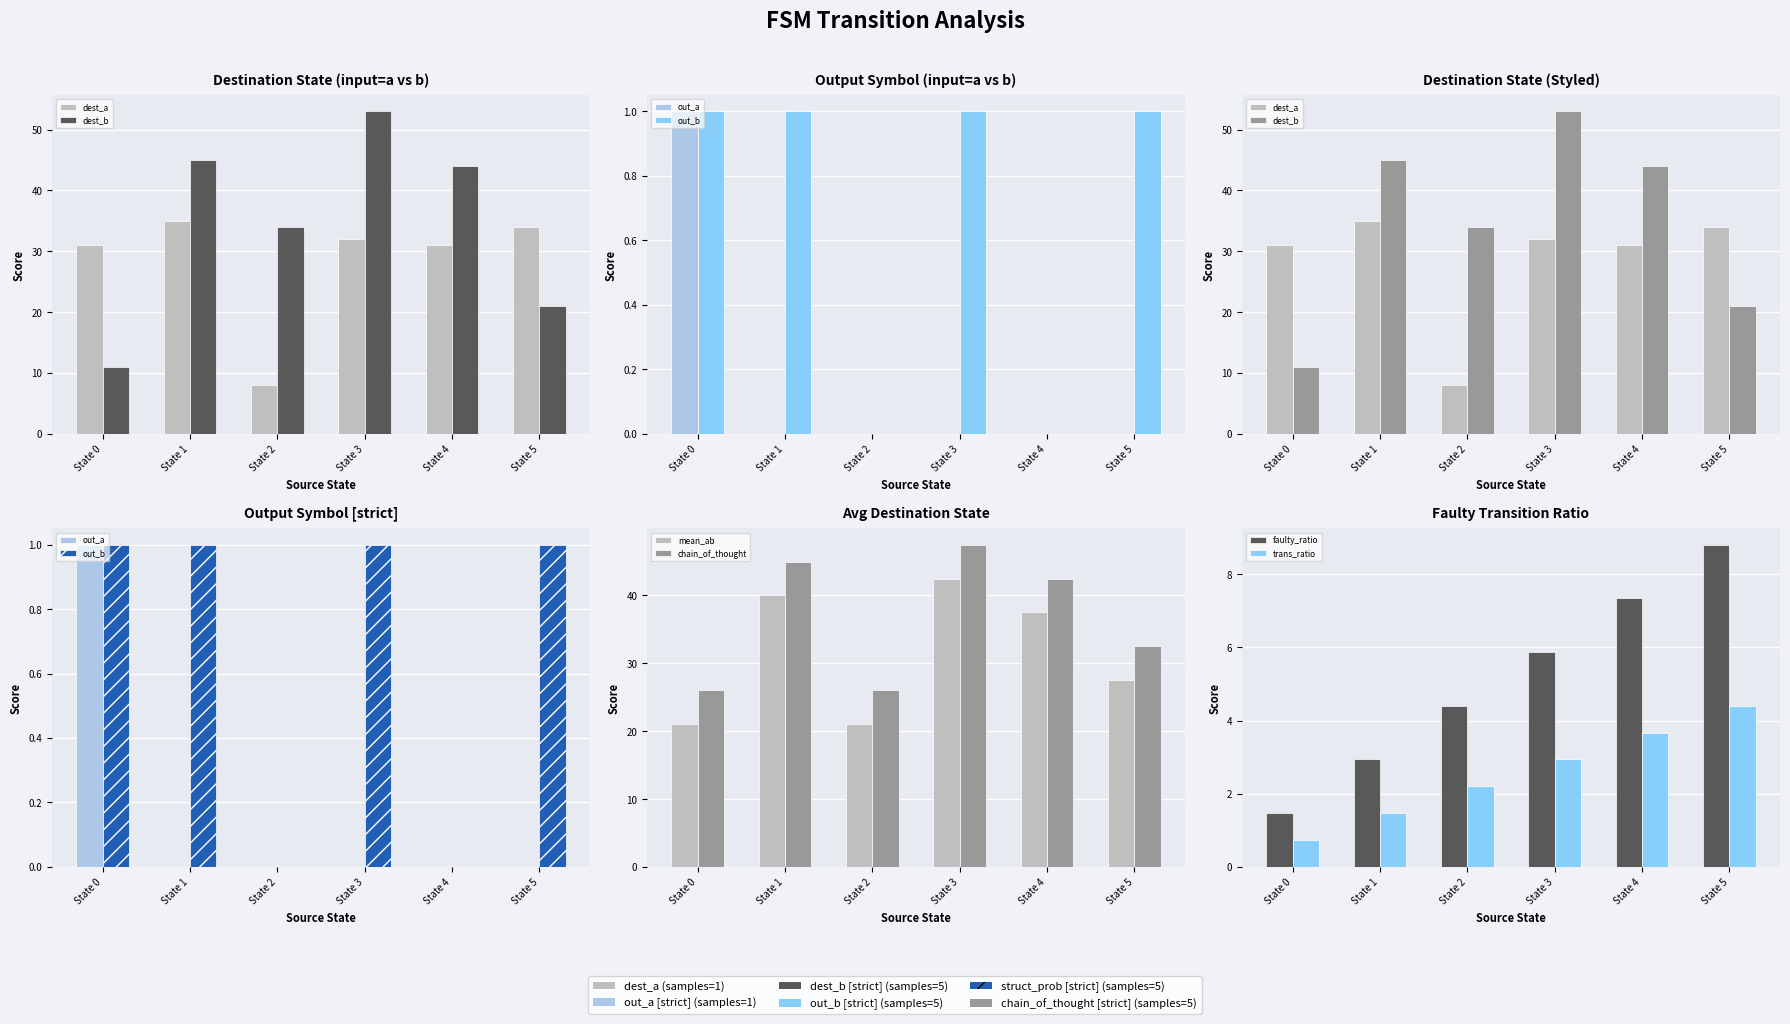

What is the difference between the highest and lowest values at State 3?

47.1